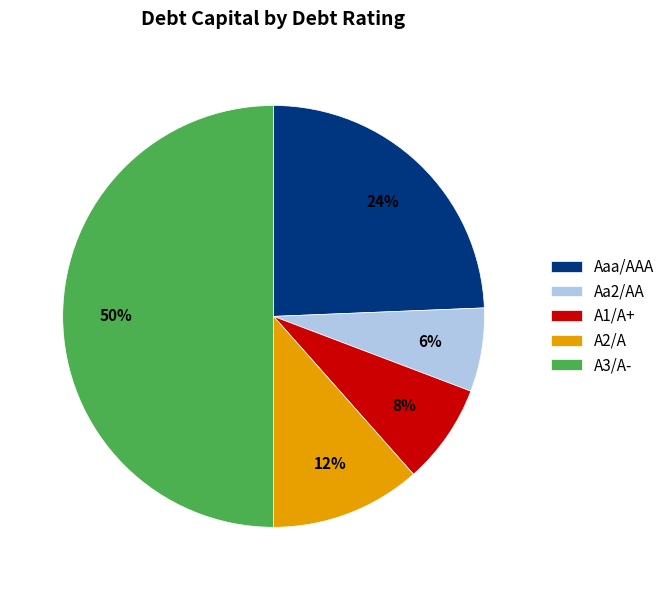

To the nearest percent, what portion does Aaa/AAA represent?

24%